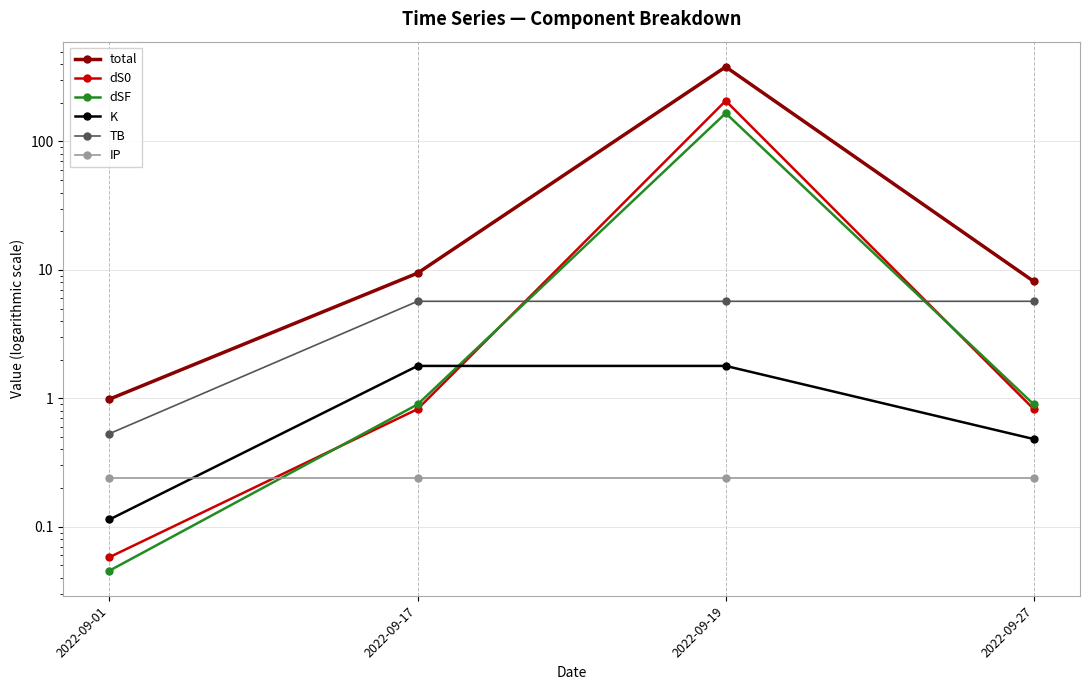

Is the value of dSF at 2022-09-01 greater than the value of K at 2022-09-27?

No